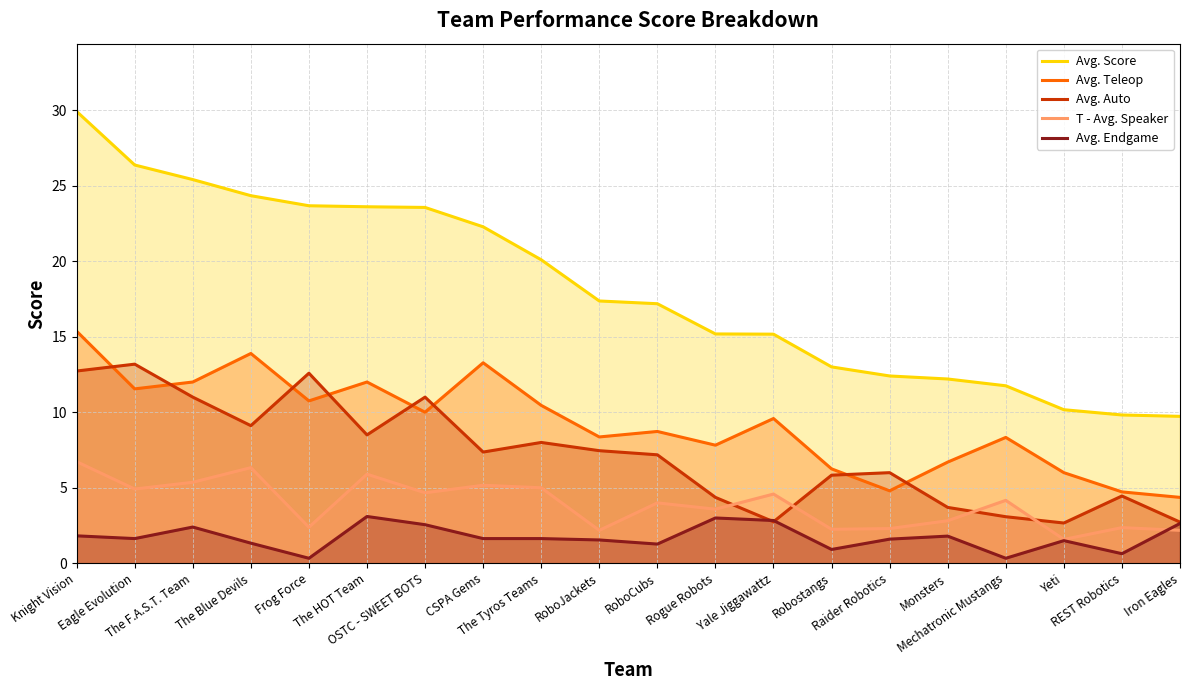

Count the number of categories in the chart.

20